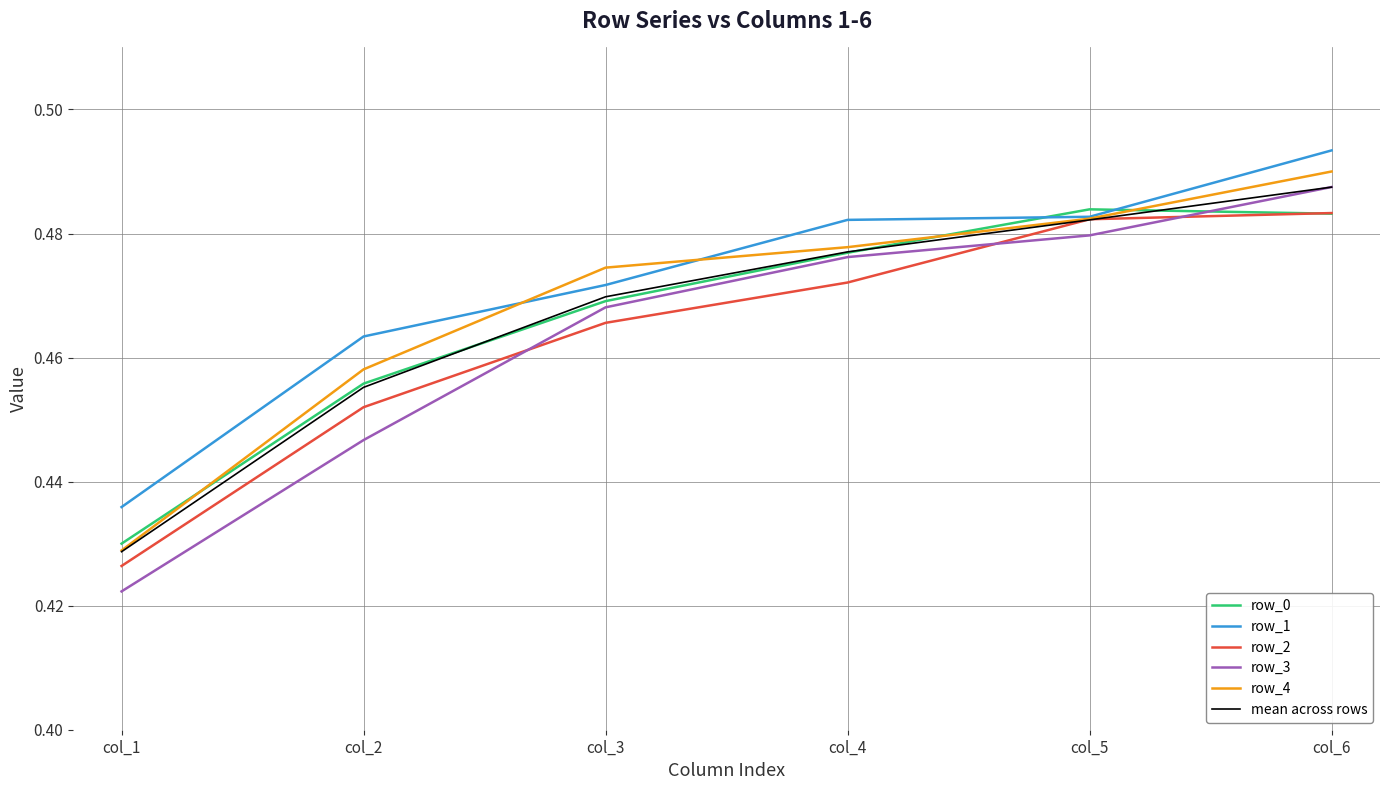

At which category is the sum across all series the highest?

col_6